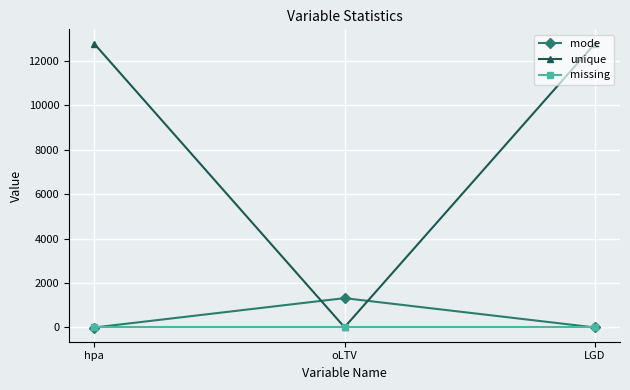

What is the maximum value for unique?

12777.0